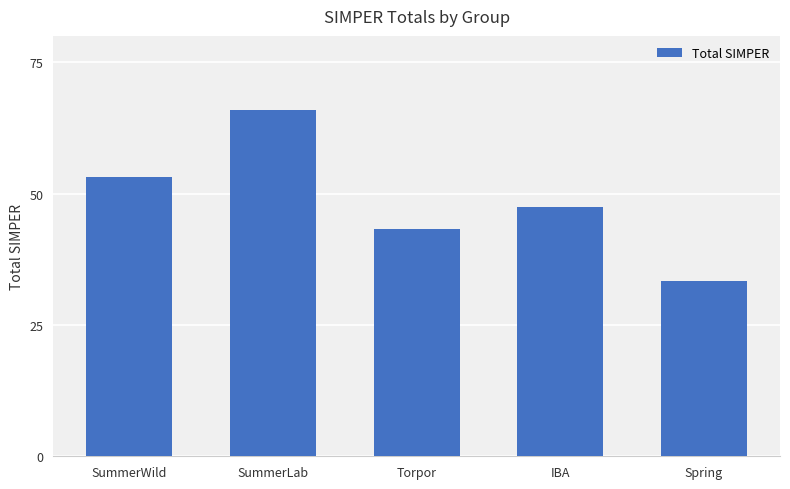

The chart shows a value of 28.9 at Torpor. True or false?

False